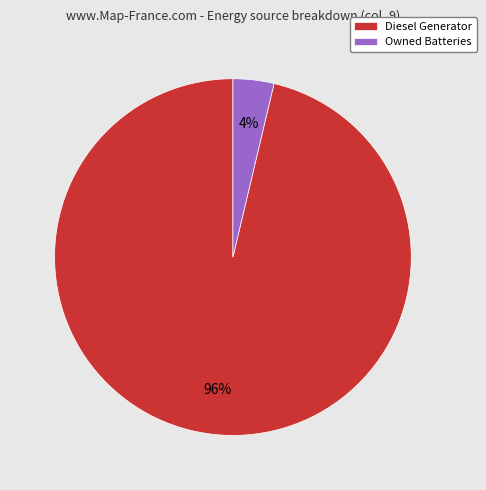

Does any single category account for the majority?

Yes